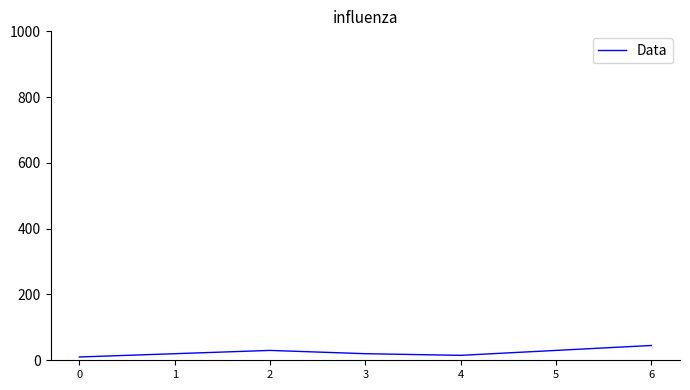

True or false: there are more than 0 points higher than both neighbors.

True